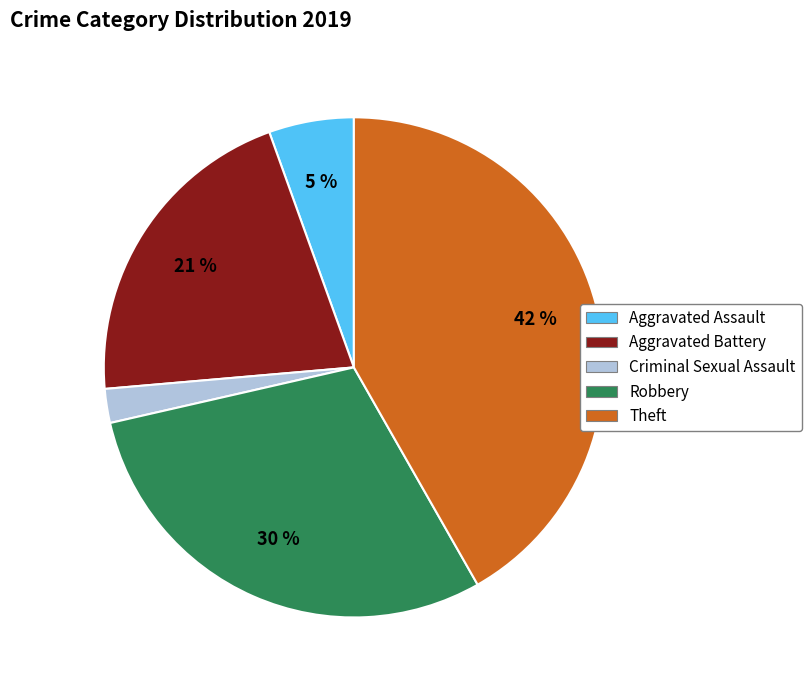

What is the smallest slice in the pie chart?

Criminal Sexual Assault